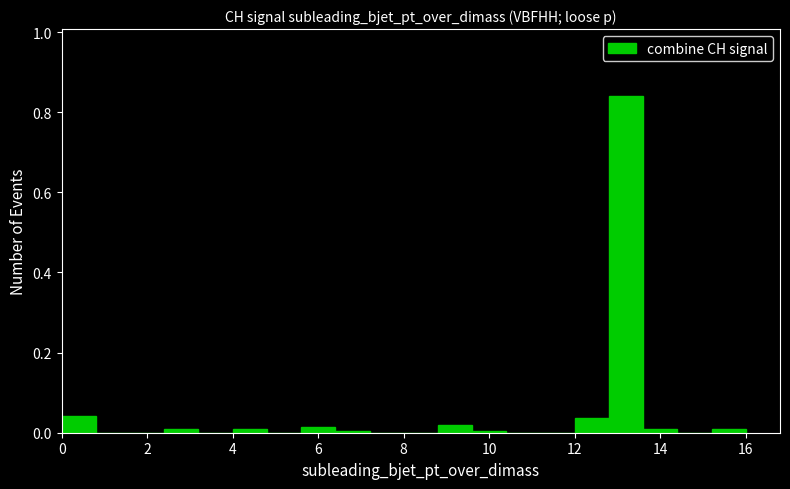

How tall is the bar that spans 0.0 to 0.8 on the x-axis? The values are not printed on the chart, so give them approximately, as read against the axis.

0.04